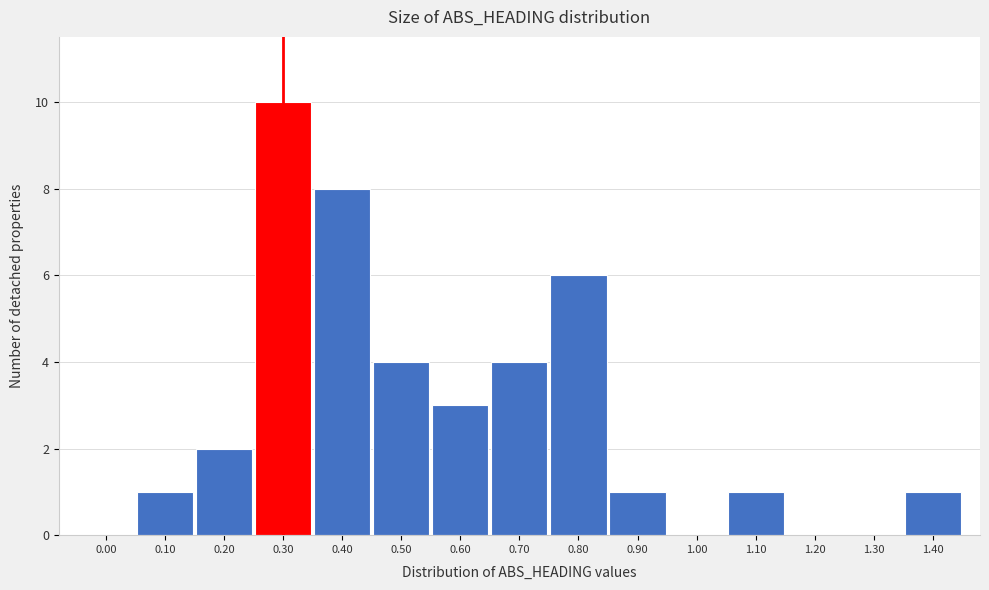

Reading left to right, extract all data points from this chart.

0.00=0	0.10=1	0.20=2	0.30=10	0.40=8	0.50=4	0.60=3	0.70=4	0.80=6	0.90=1	1.00=0	1.10=1	1.20=0	1.30=0	1.40=1